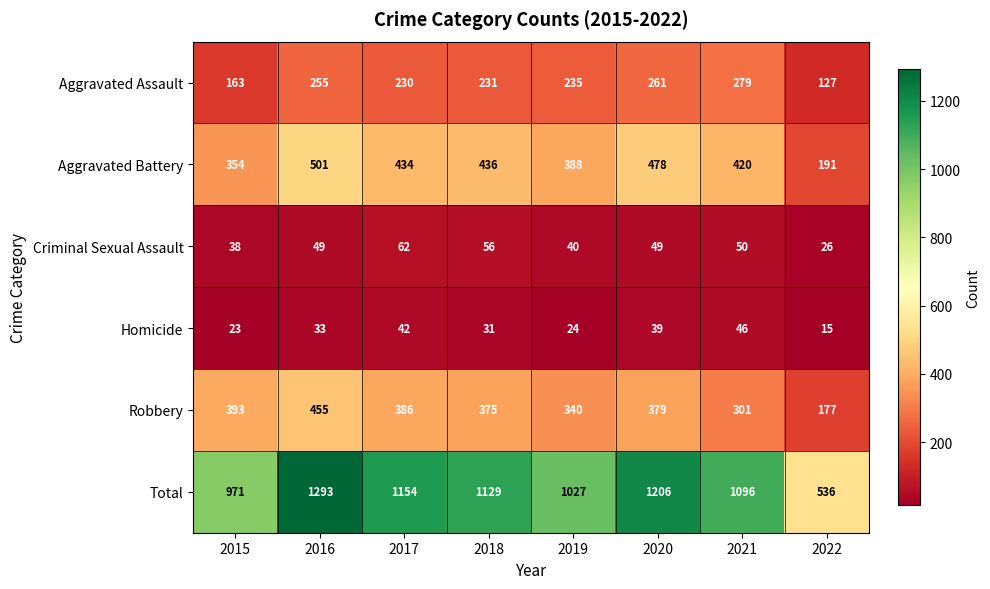

Count the number of categories in the chart.

8